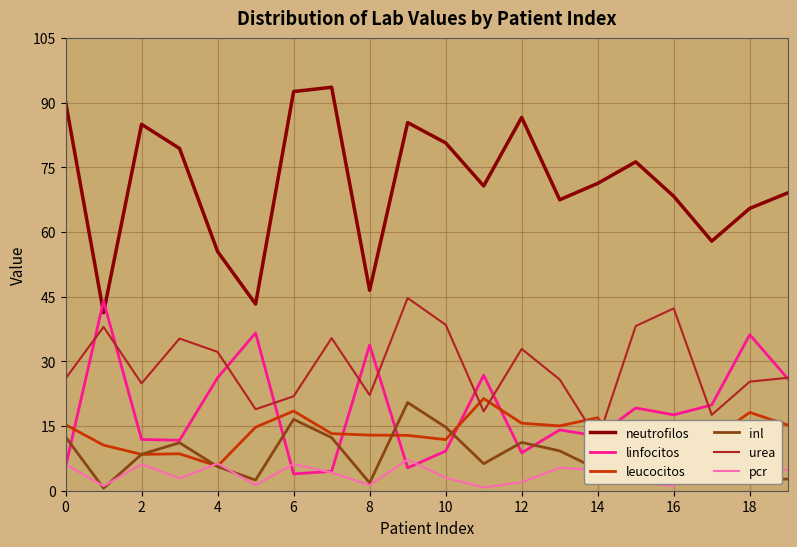

True or false: inl and neutrofilos cross at least once.

False